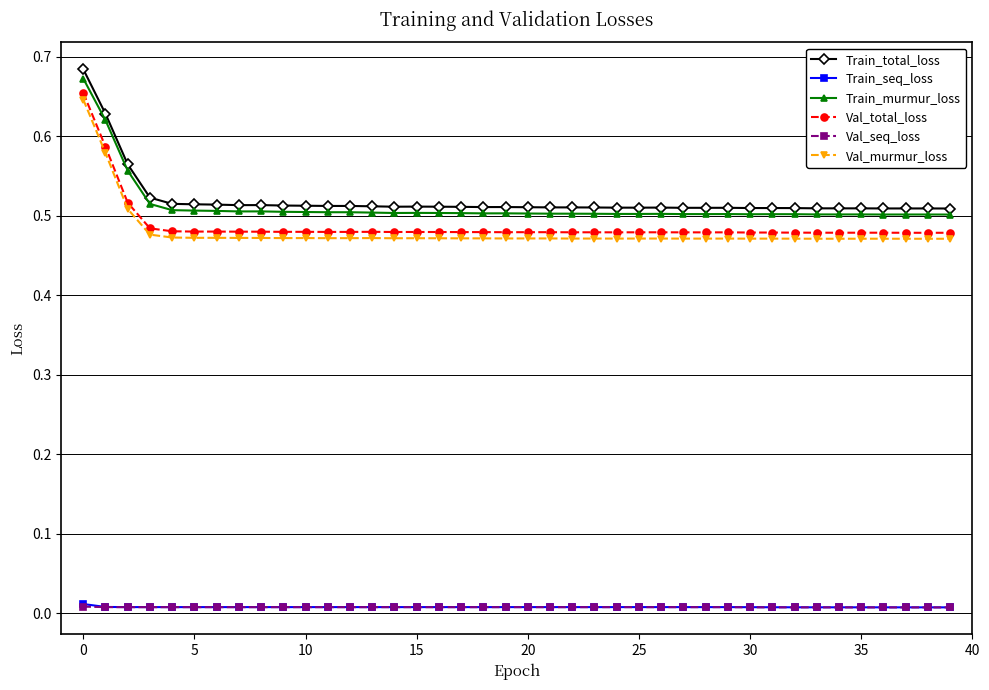

True or false: Train_seq_loss has more than 1 points higher than both neighbors.

True